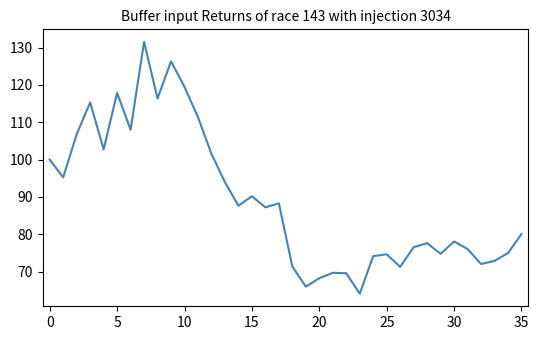

How many lines are shown in the chart?

1